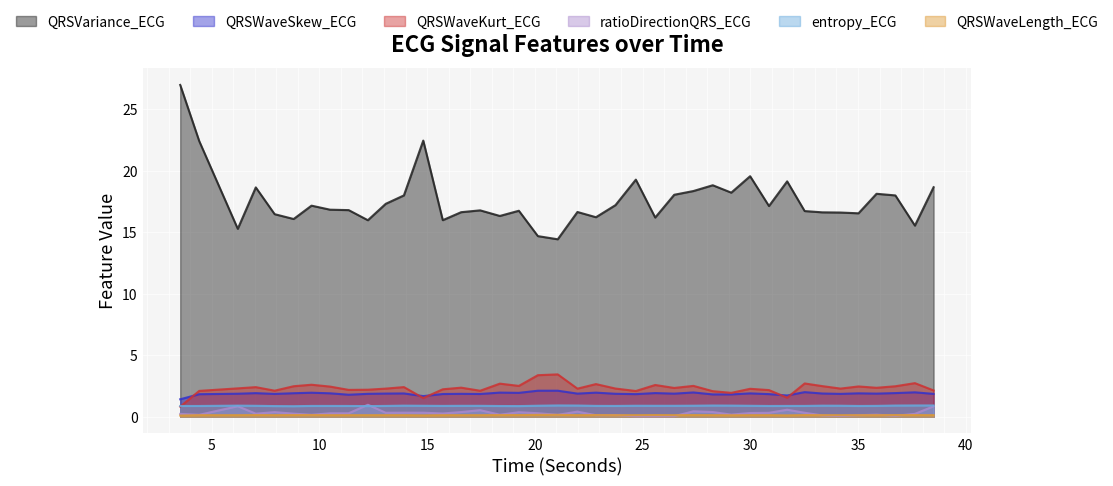

Where is the first local minimum for ratioDirectionQRS_ECG?

4.421875